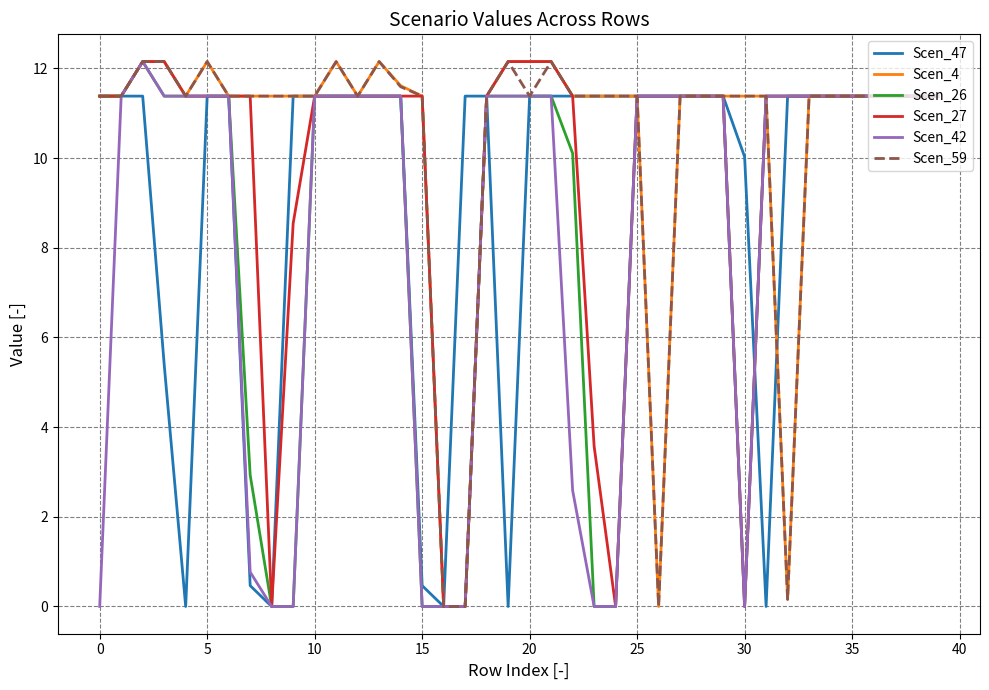

What is the sum of all Scen_59 values?

415.4